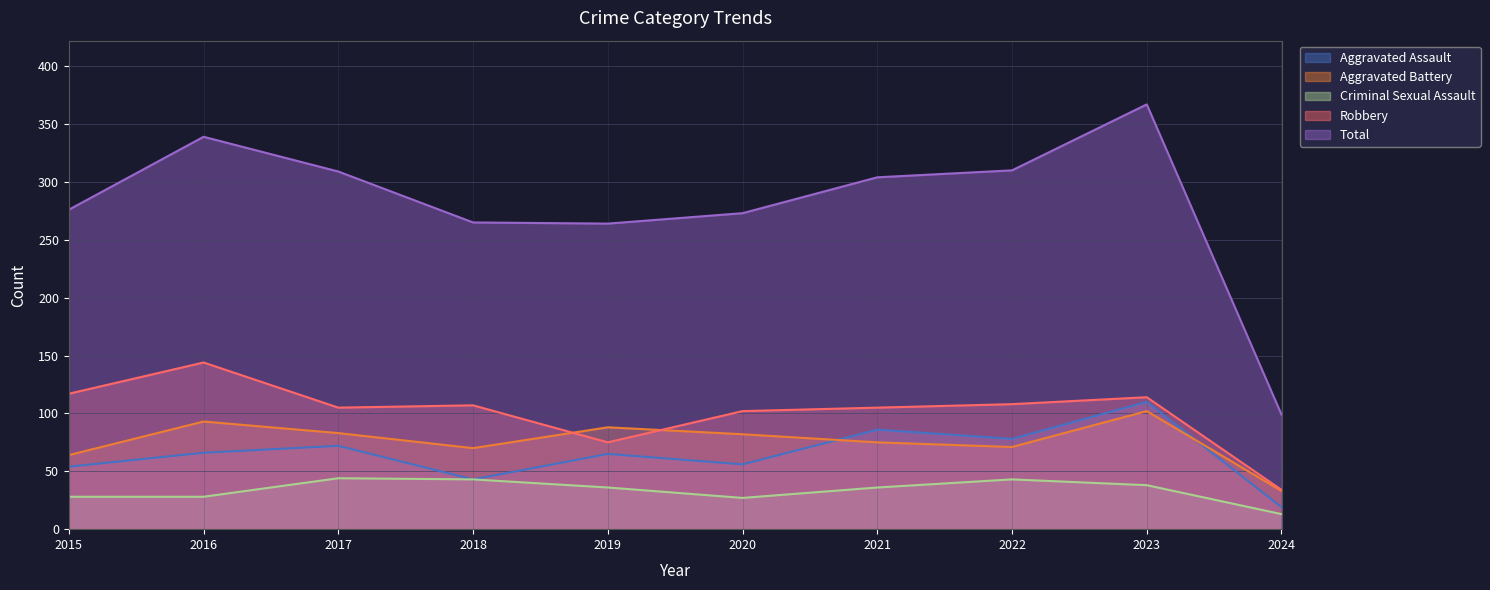

What is the value of the Aggravated Battery point at the 3rd from the left?

83